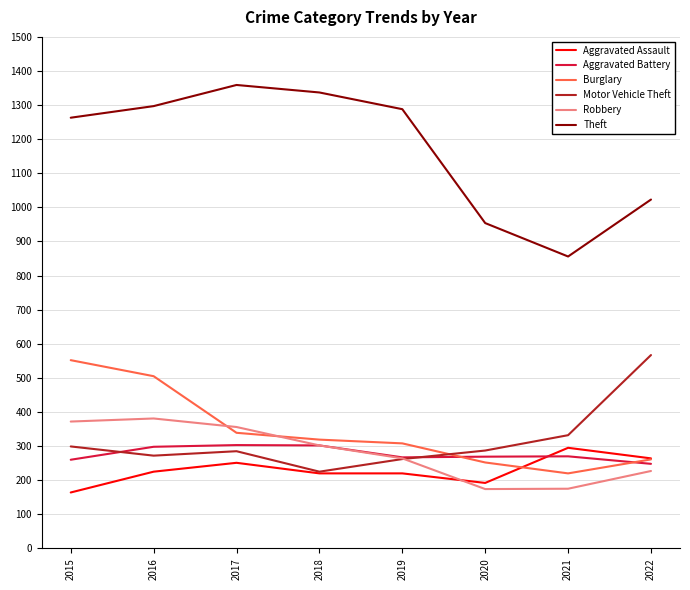

Is this an area chart (filled region under the line)?

No